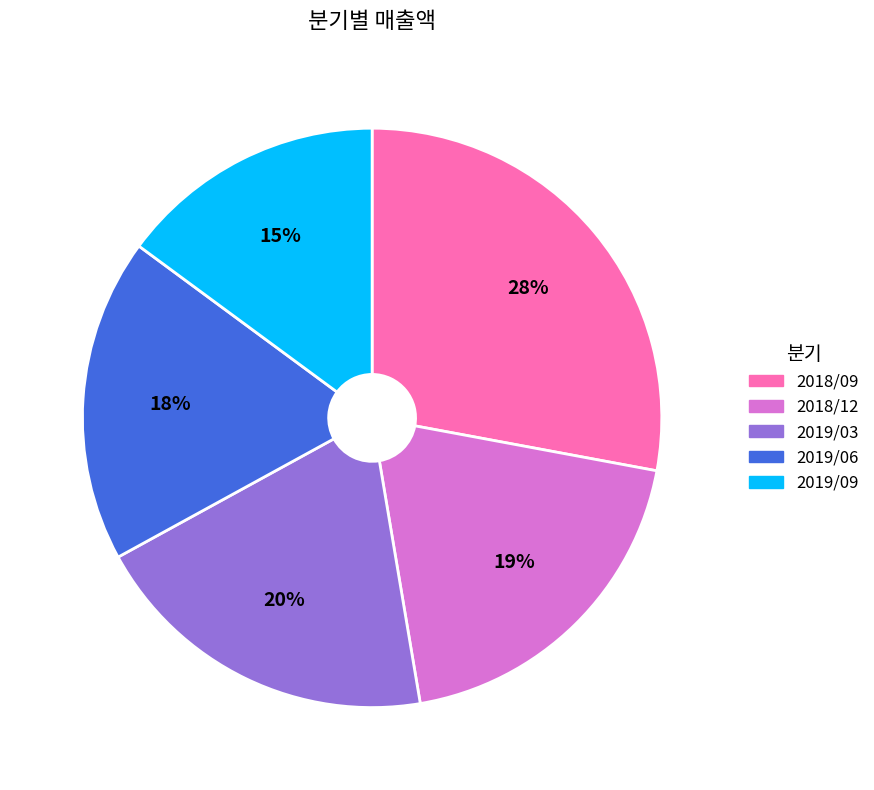

Which has a higher value, 2019/03 or 2019/06?

2019/03